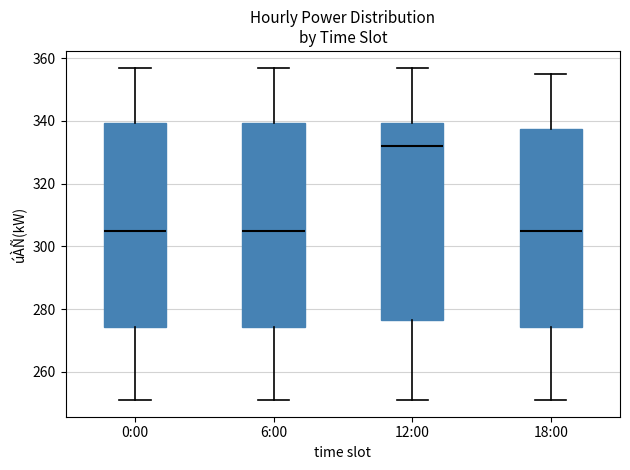

Which box has the highest median line?

12:00